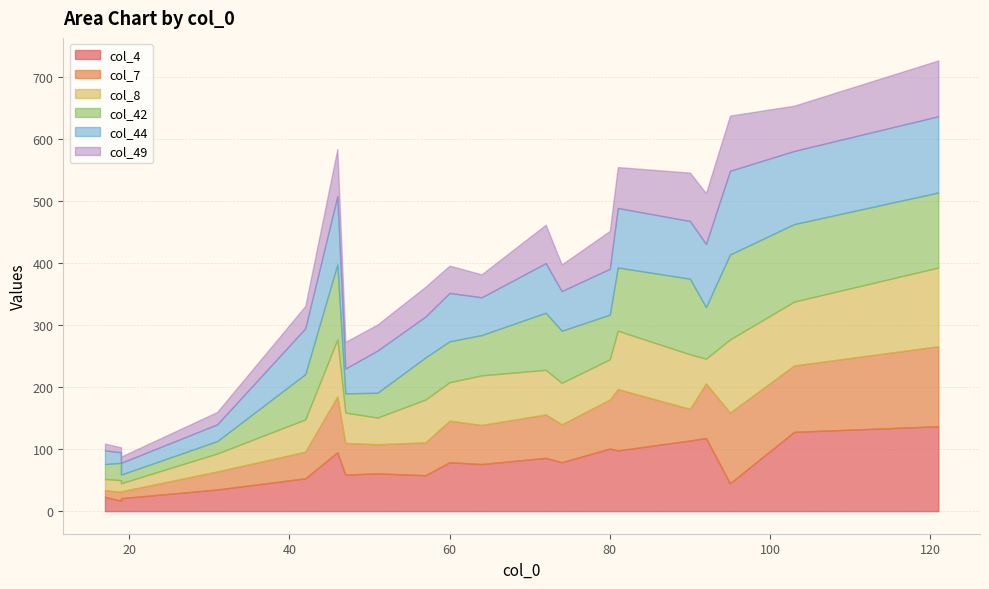

In col_7, how many points are lower than both neighbors (excluding endpoints)?

3